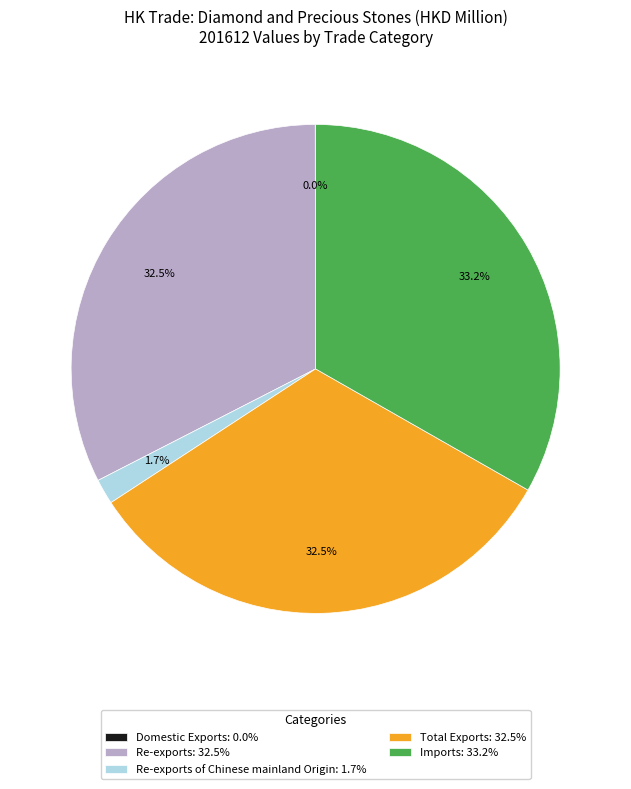

Does any single category account for the majority?

No